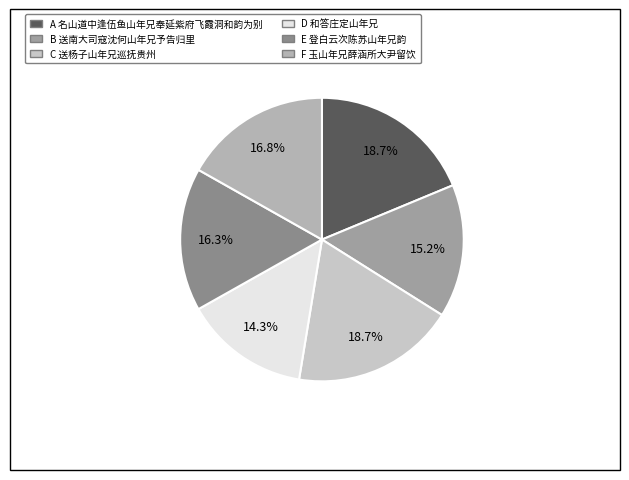

How many segments does this pie chart have?

6